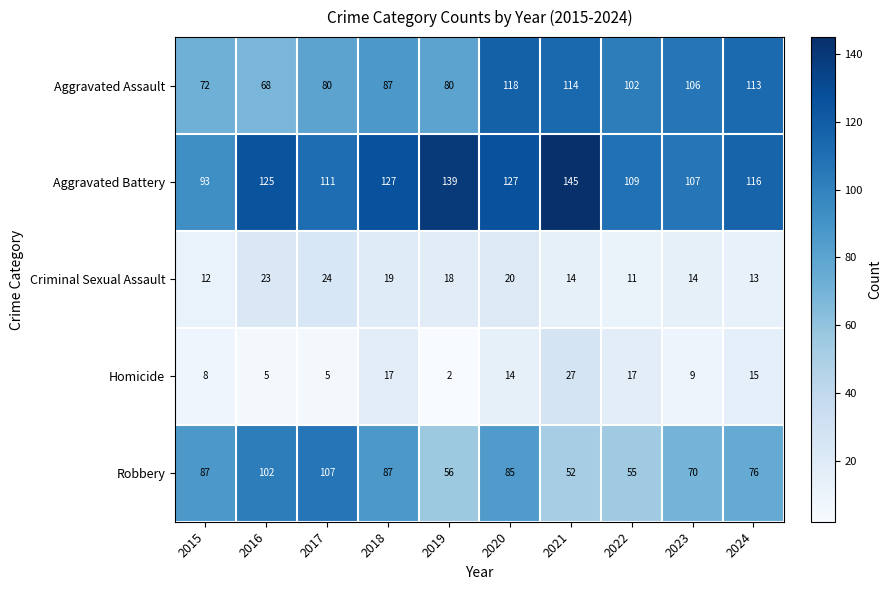

What is the sum of the Aggravated Assault values at 2021 and 2020?

232